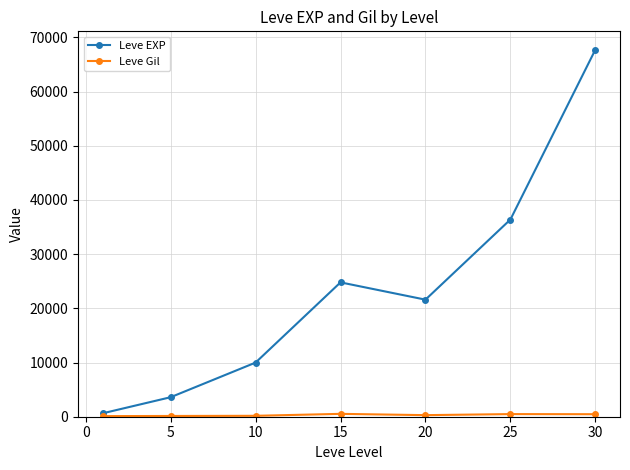

Which series has the largest total across all categories?

Leve EXP